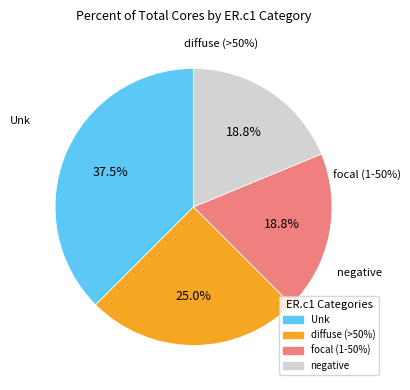

What is the ratio of the value at negative to the value at diffuse (>50%)?

0.8